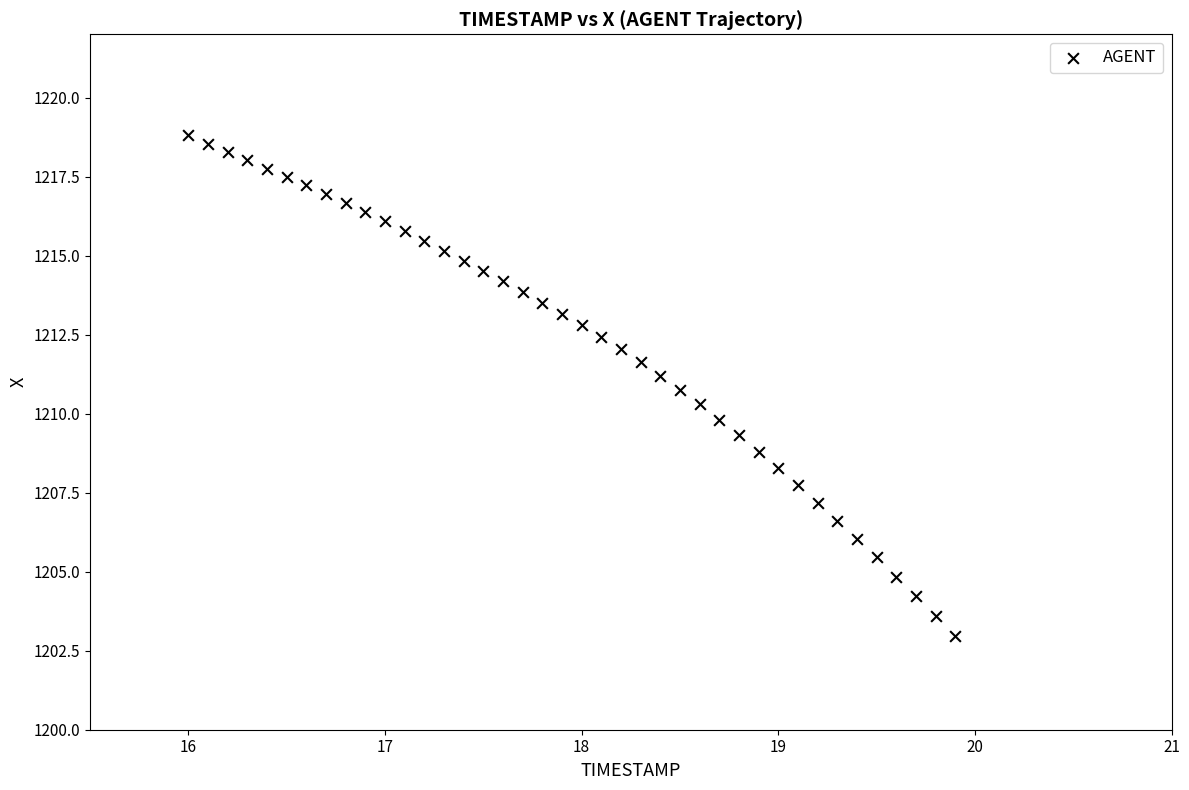

What is the range of X values (max minus min)?

3.9